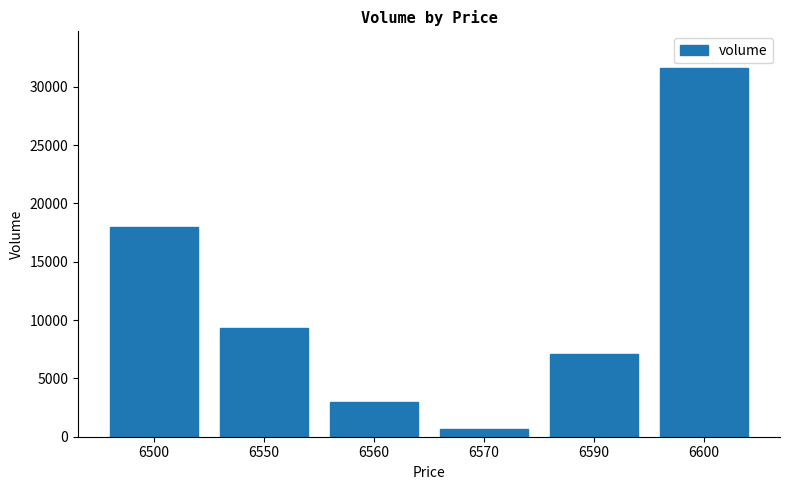

Between 6560 and 6590, which is larger?

6590